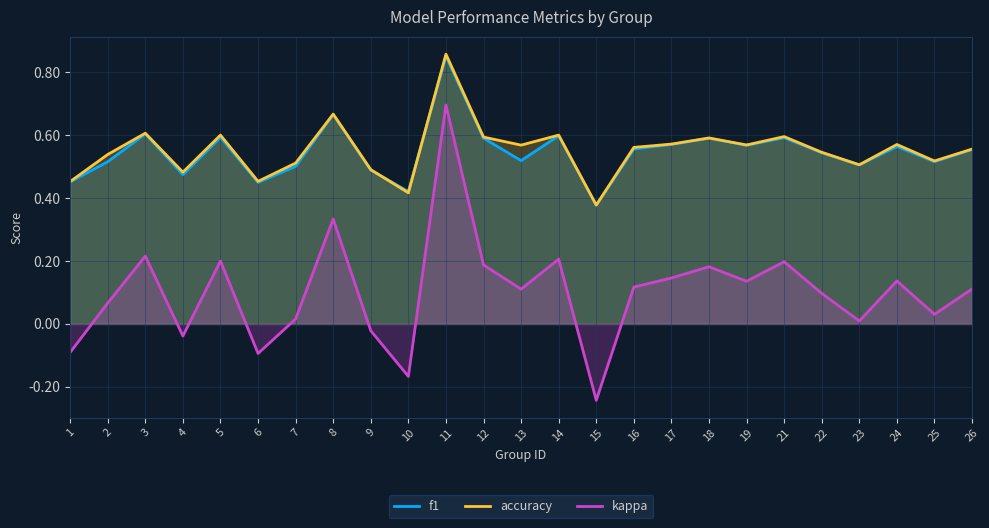

Rank the series at 10 from lowest to highest value.

kappa, accuracy, f1